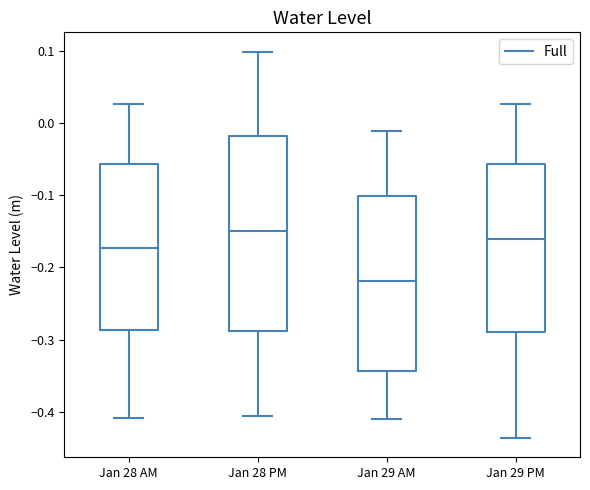

Reading left to right, read every box against the y-axis: the position of its median line, the range the box covers, and the ends of its whiskers. The values are not printed on the chart, so give them approximately, as read against the axis.

Jan 28 AM: median -0.17, box -0.29 to -0.06, whiskers -0.41 to 0.03
Jan 28 PM: median -0.15, box -0.29 to -0.02, whiskers -0.41 to 0.10
Jan 29 AM: median -0.22, box -0.34 to -0.10, whiskers -0.41 to -0.01
Jan 29 PM: median -0.16, box -0.29 to -0.06, whiskers -0.44 to 0.03